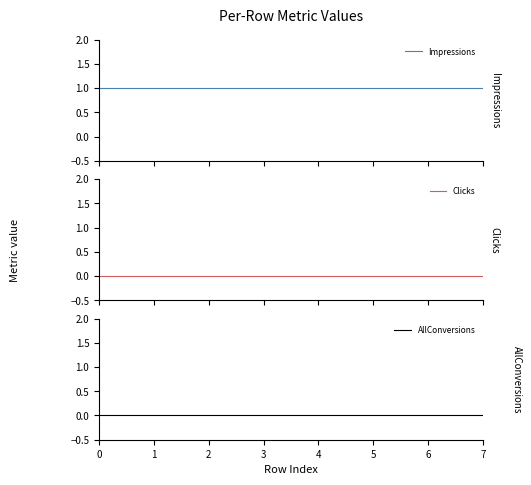

The Clicks series shows 0 at 4. True or false?

True